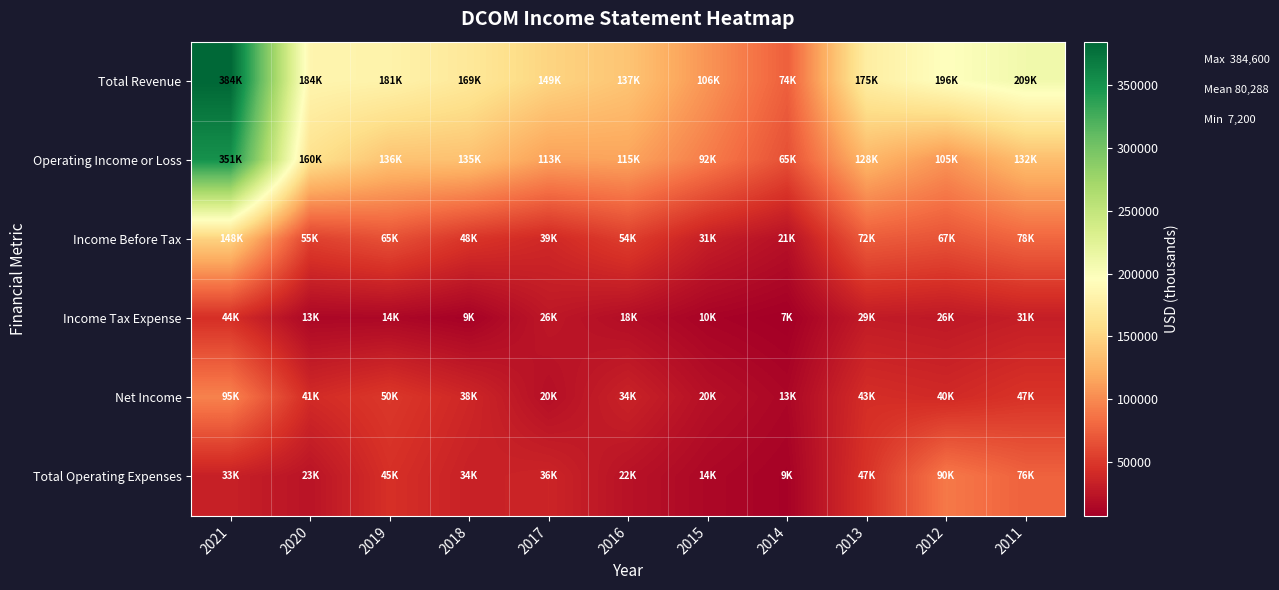

Reading right to left, extract all data points from this chart.

Total Revenue: 2011=209200	2012=196000	2013=175500	2014=74900	2015=106200	2016=137700	2017=149800	2018=169000	2019=181500	2020=184200	2021=384600
Operating Income or Loss: 2011=132700	2012=105900	2013=128100	2014=65300	2015=92100	2016=115300	2017=113100	2018=135000	2019=136500	2020=160800	2021=351400
Income Before Tax: 2011=78900	2012=67200	2013=72900	2014=21000	2015=31900	2016=54300	2017=39500	2018=48400	2019=65800	2020=55700	2021=148200
Income Tax Expense: 2011=31600	2012=26900	2013=29300	2014=7200	2015=10800	2016=18800	2017=26500	2018=9100	2019=14100	2020=13700	2021=44200
Net Income: 2011=47300	2012=40300	2013=43400	2014=13400	2015=20700	2016=34800	2017=20100	2018=38400	2019=50600	2020=41200	2021=95500
Total Operating Expenses: 2011=76600	2012=90000	2013=47300	2014=9700	2015=14100	2016=22400	2017=36700	2018=34000	2019=45000	2020=23500	2021=33200